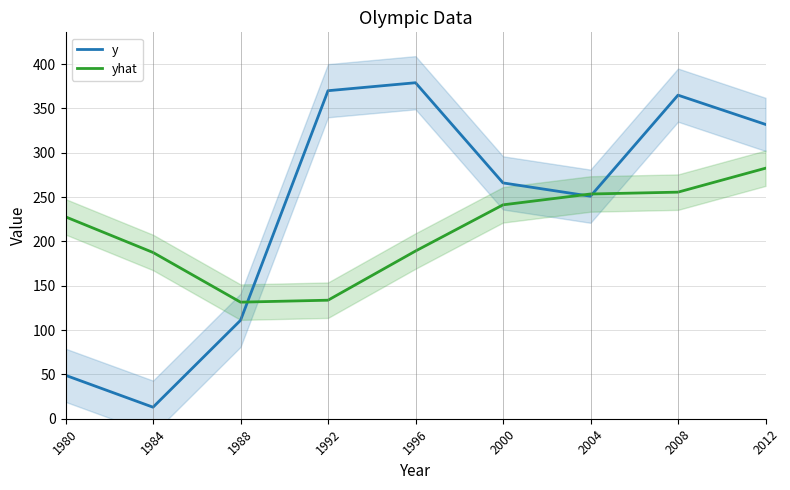

At which category does yhat reach its first local valley?

1988